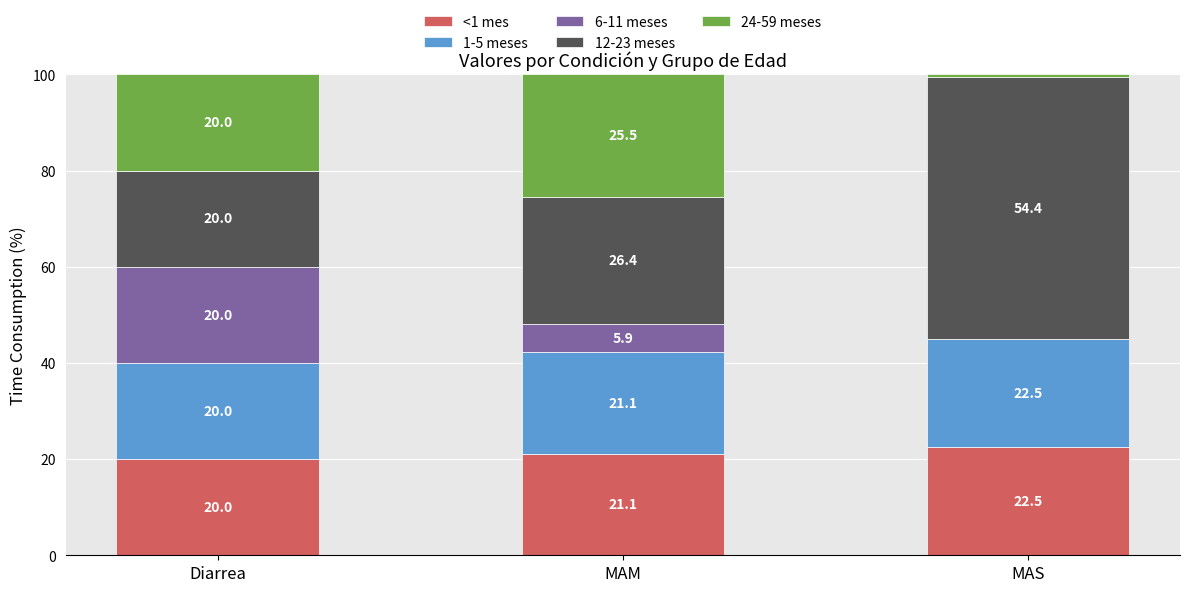

Are the bars horizontal?

No